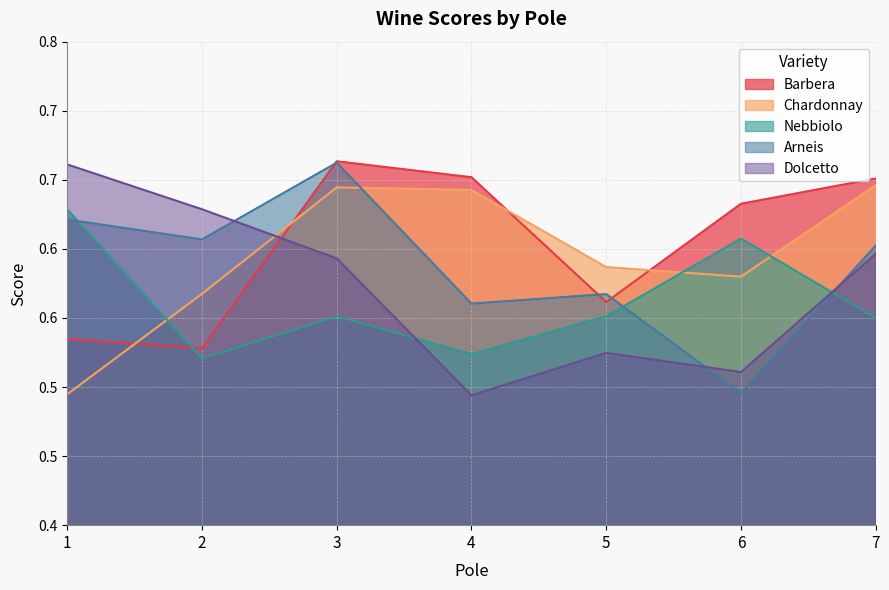

What is the average value of the Chardonnay series?

0.6